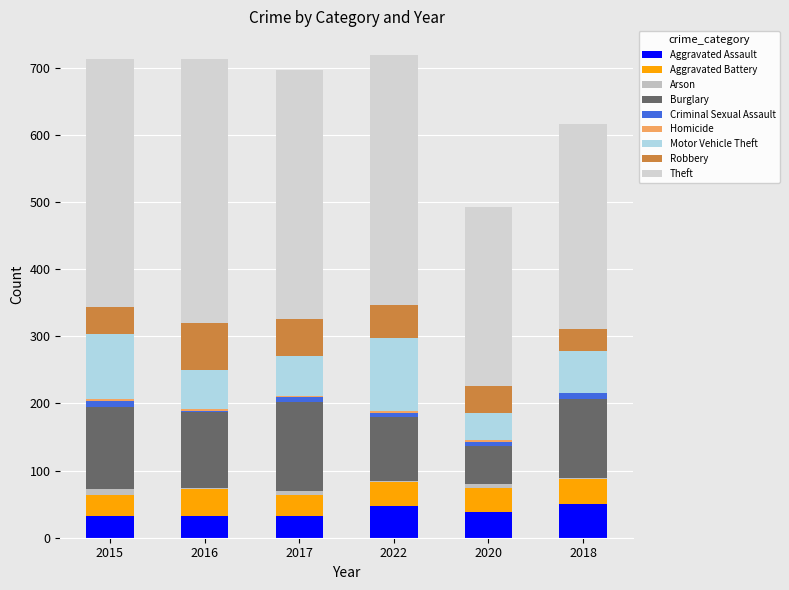

Does the chart contain stacked bars?

Yes